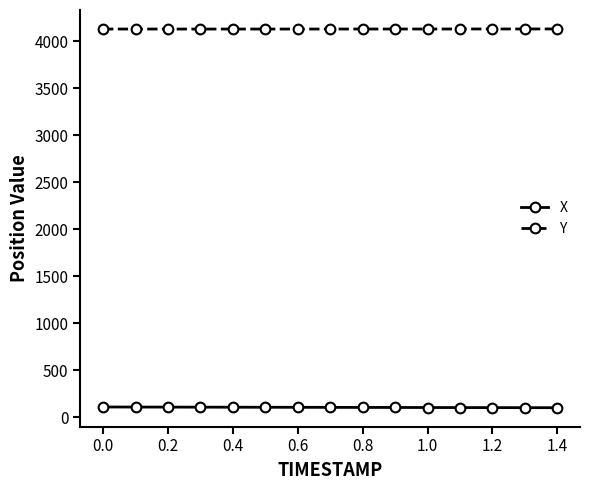

At how many categories does at least one series exceed 2504?

15